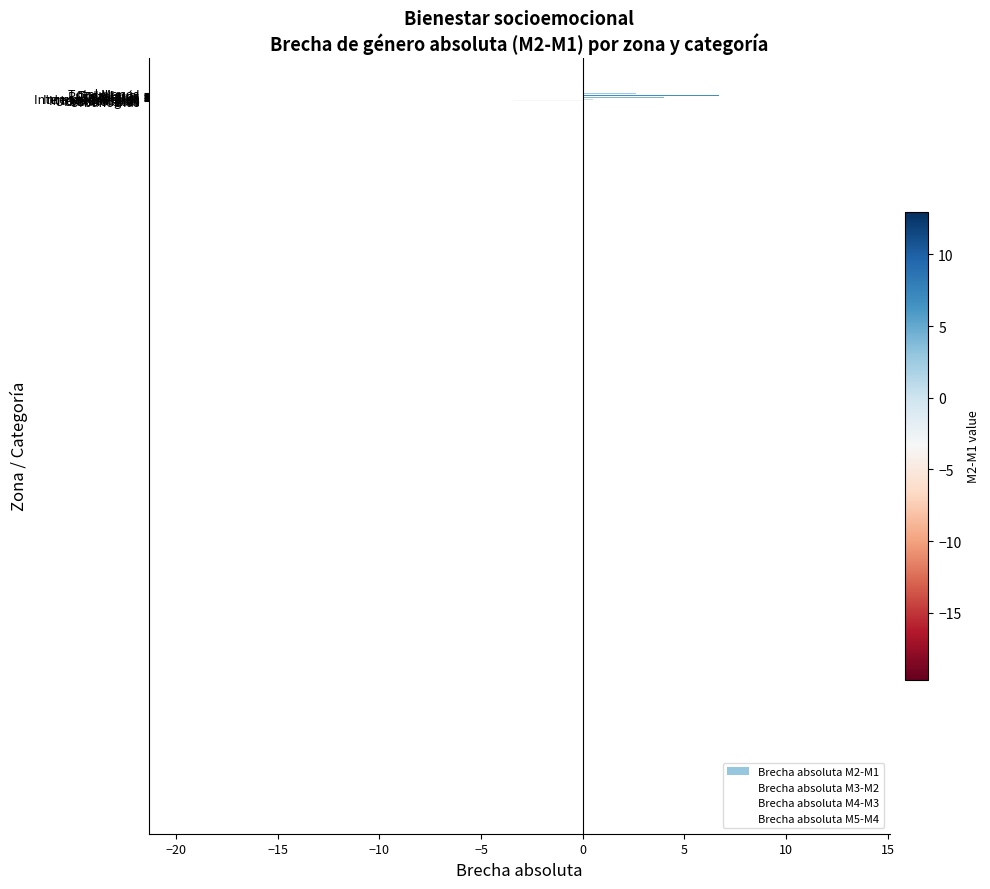

What is the difference between the maximum and minimum values?

32.6